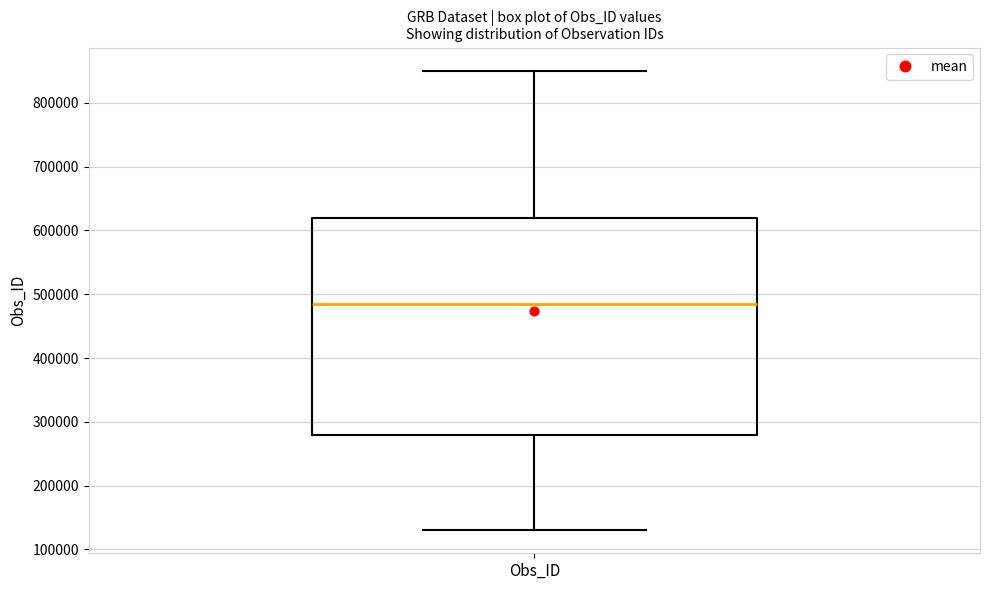

Transcribe this box plot: give where the median line is, the range the box spans, and where the two whiskers end, as read against the y-axis. The values are not printed on the chart, so give them approximately, as read against the axis.

median 480000, box 280000 to 620000, whiskers 130000 to 850000